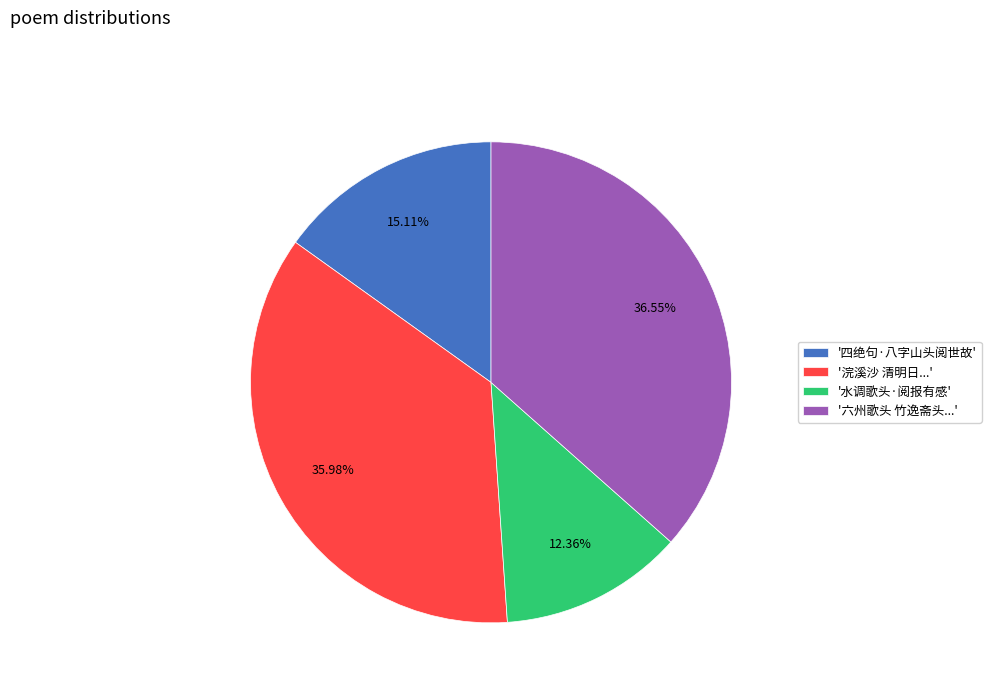

Does '六州歌头 竹逸斋头...' account for over 50% of the chart?

No